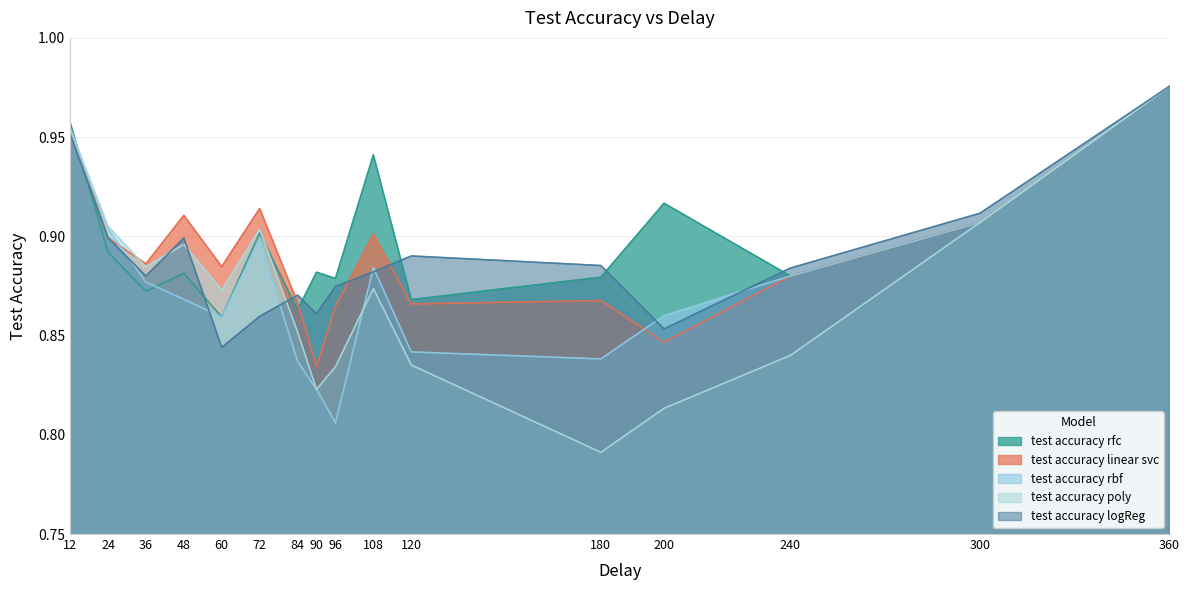

Does the chart have visible grid lines?

Yes